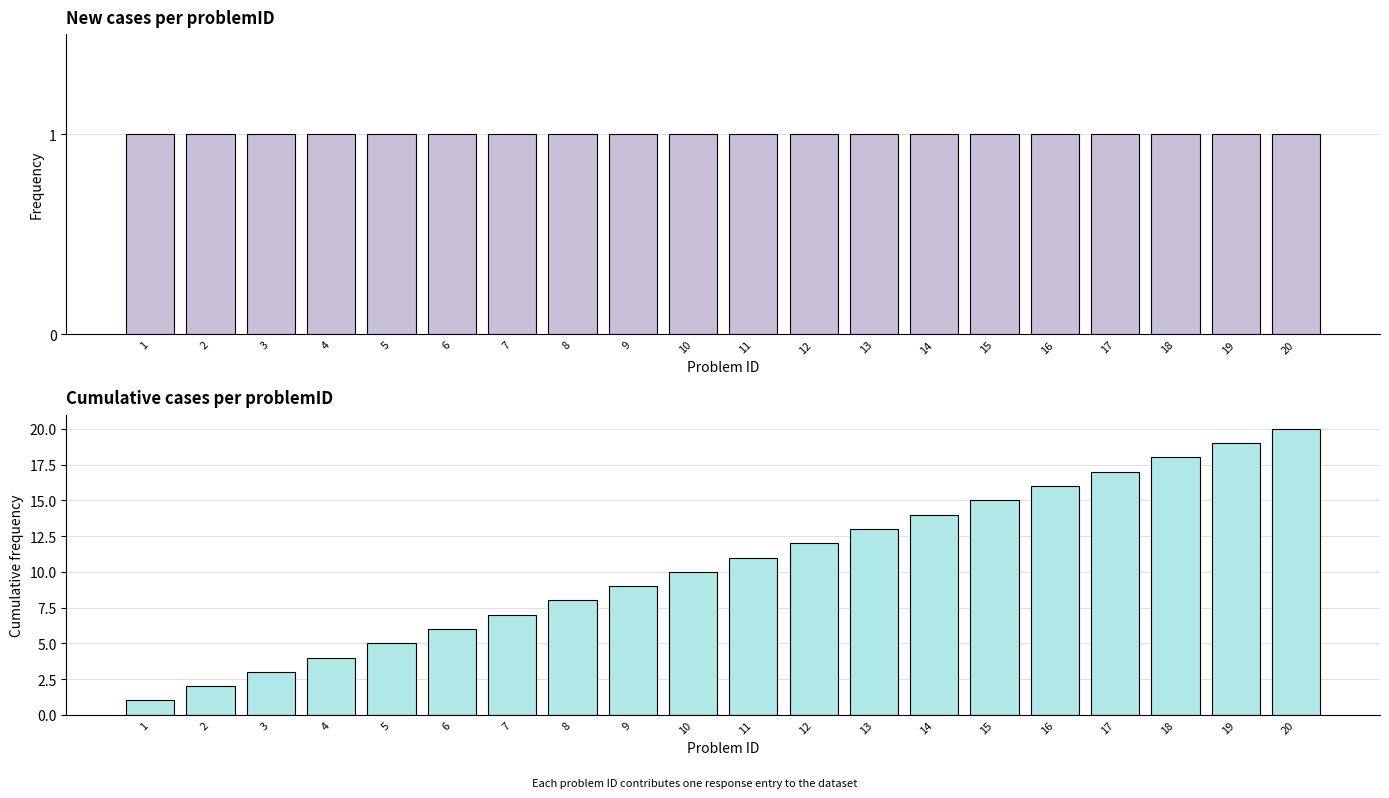

What is the lowest value of the problemID series?

1